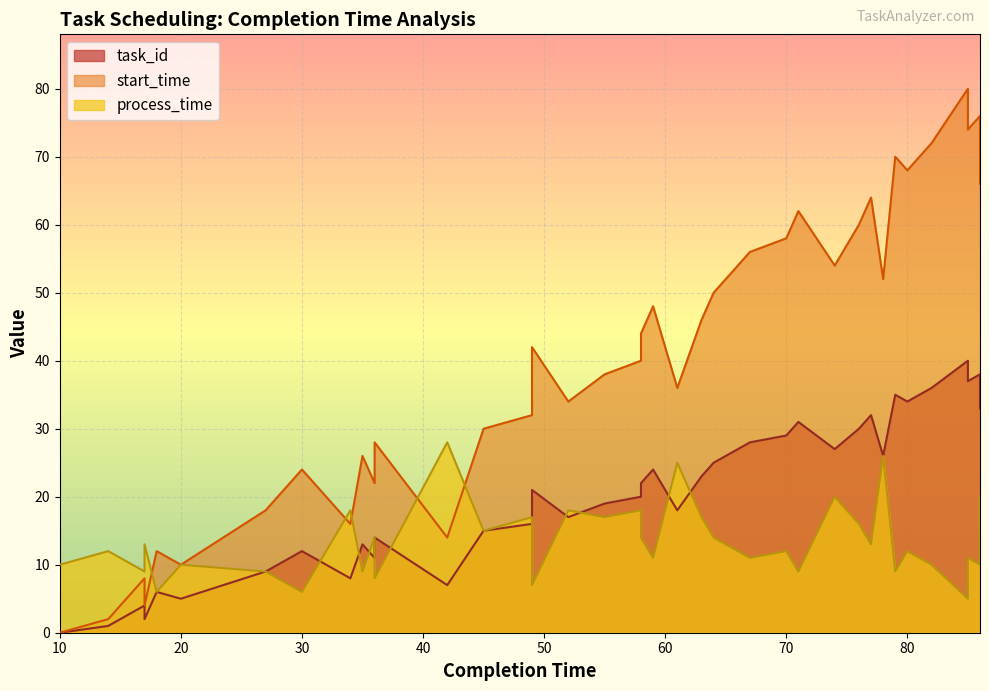

The value of process_time at 34 is 18. True or false?

True